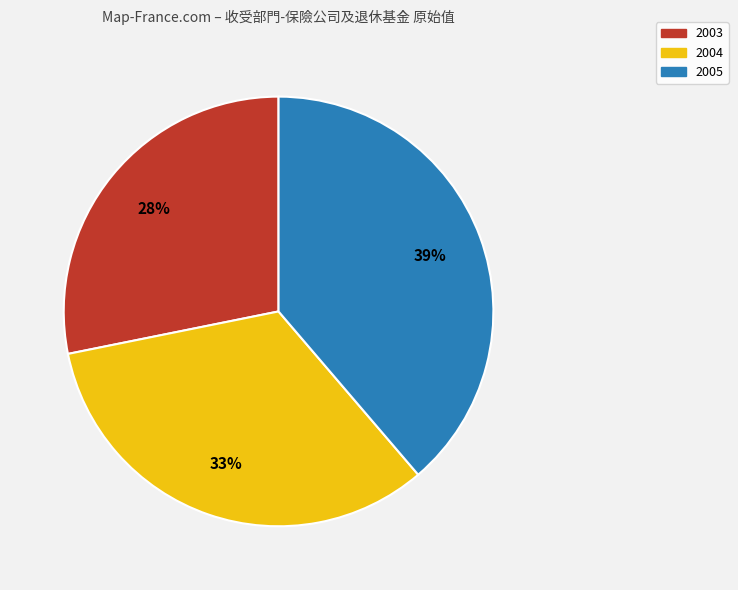

Is there any slice that represents more than half of the pie?

No